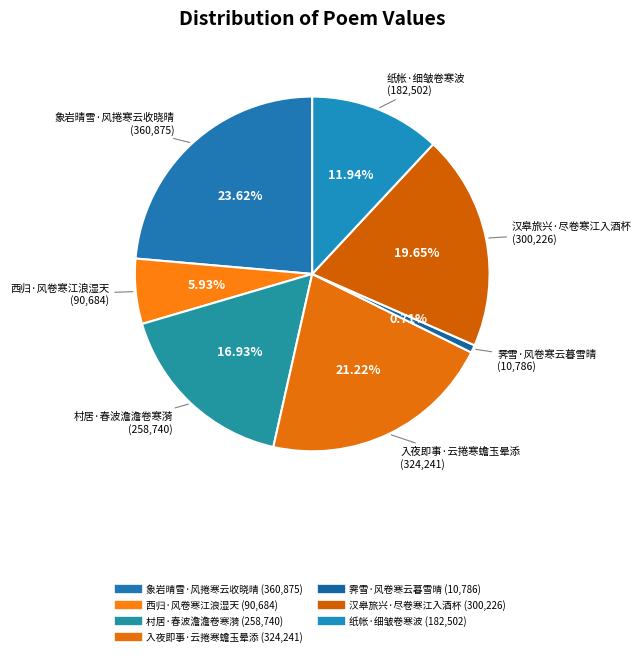

How many slices are in this pie chart?

7